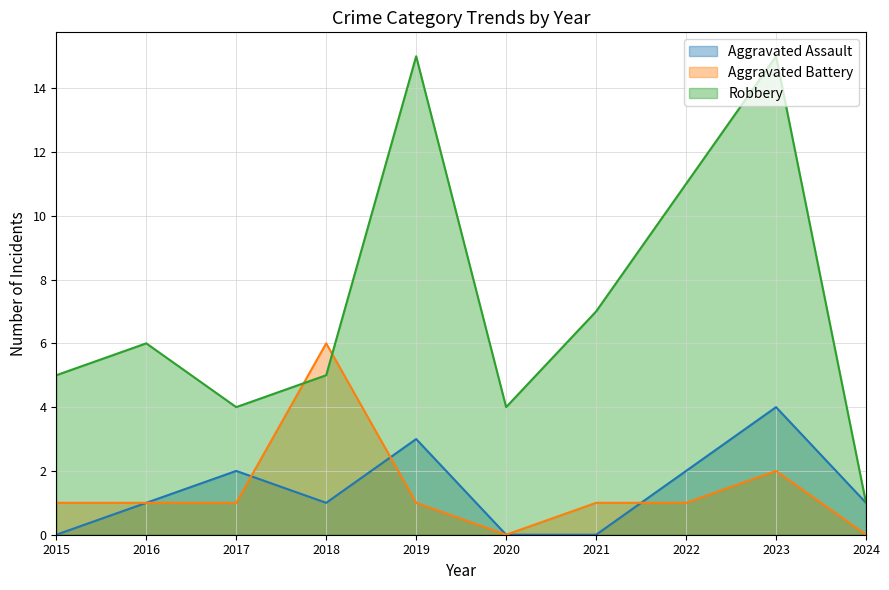

What is the spread (max minus min) of values at 2018?

5